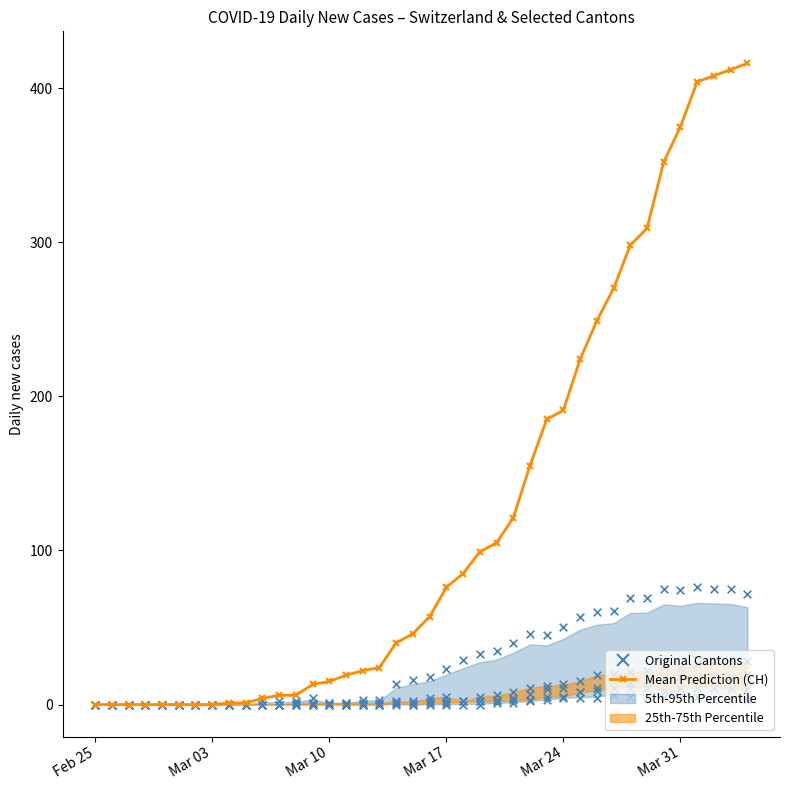

At how many categories does at least one series exceed 377?

4